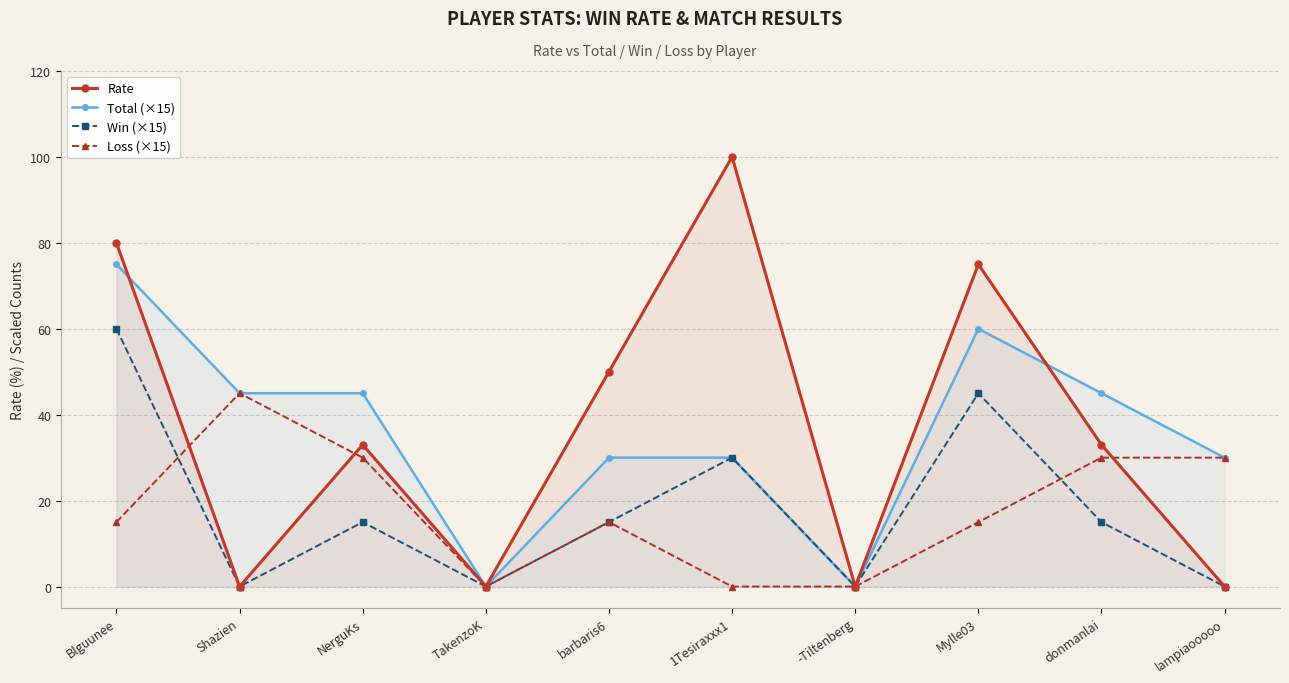

What is the approximate value of Loss (×15) at lampiaooooo, to the nearest 10?

30